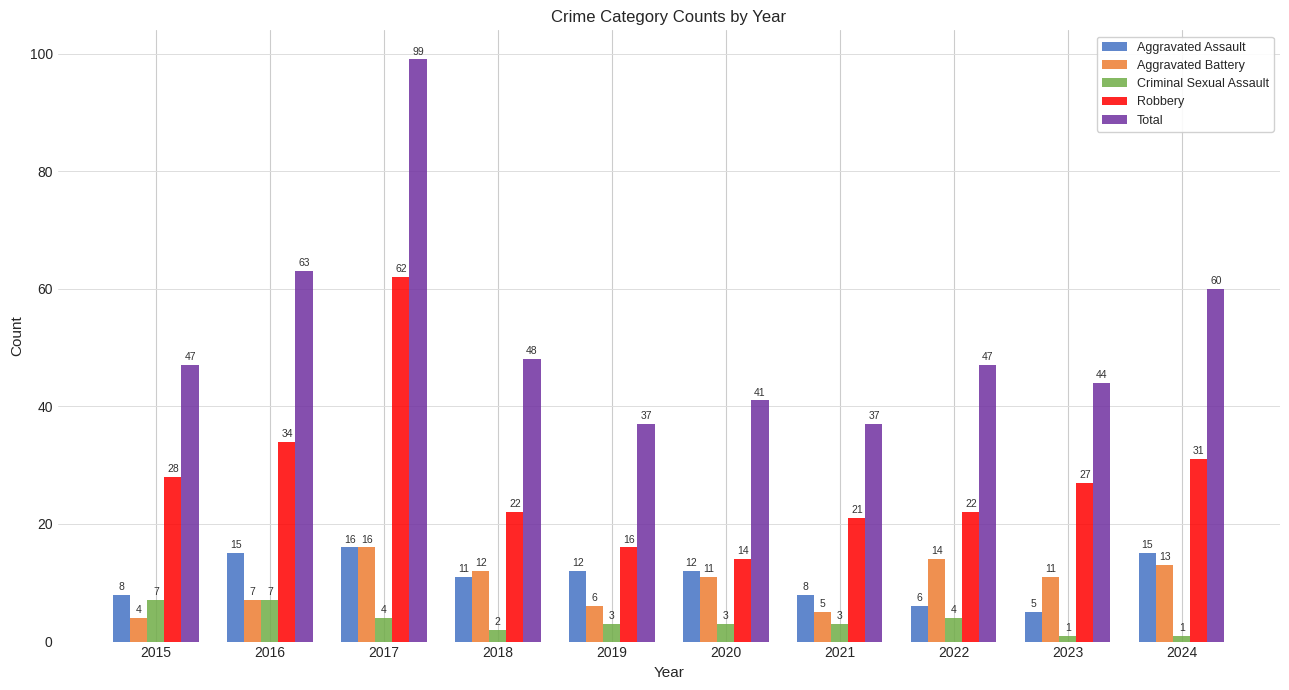

How many groups of bars are there?

10